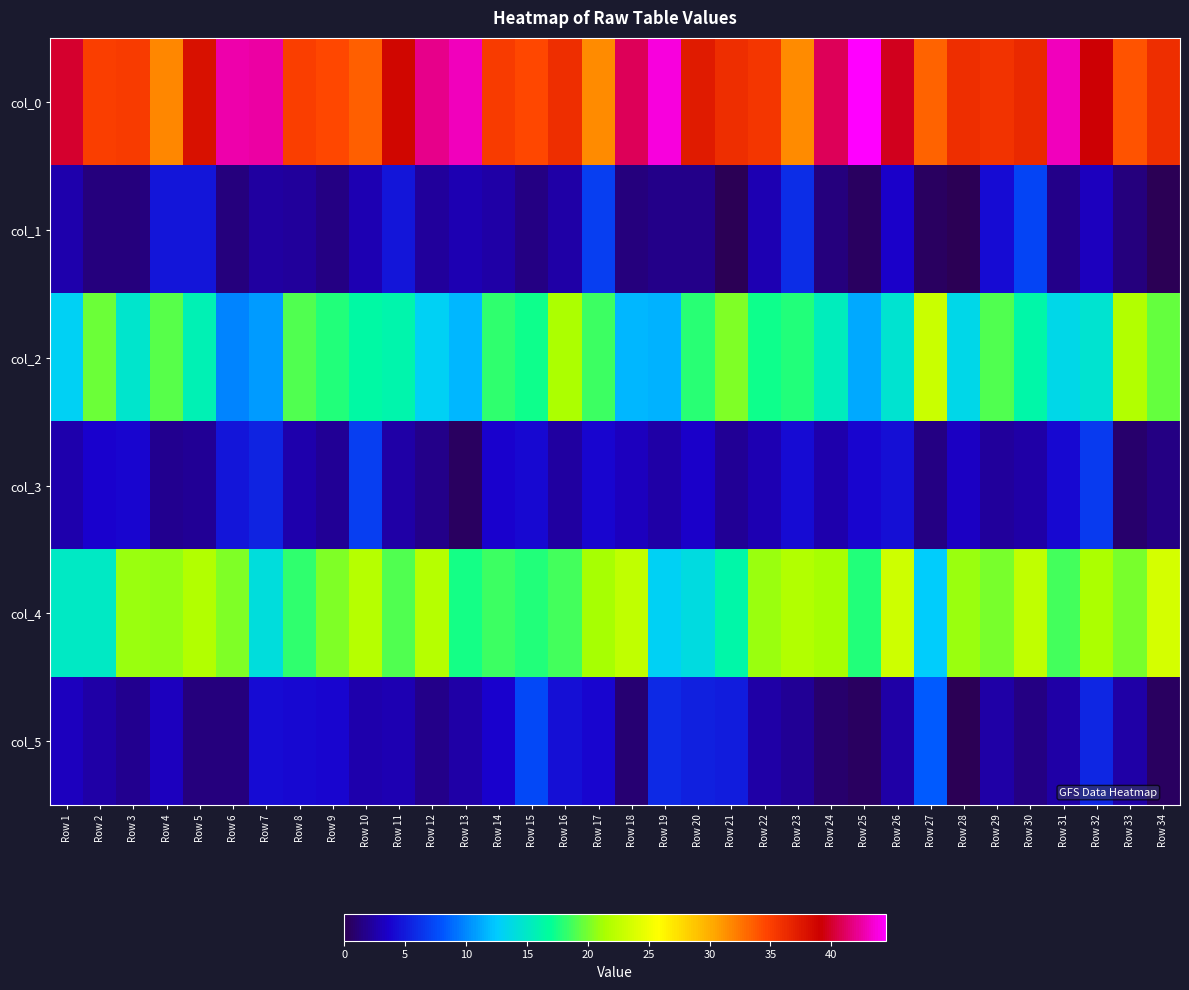

Reading right to left, what are all the values shown in this chart?

col_0: Row 34=36.0	Row 33=34.0	Row 32=39.2	Row 31=43.0	Row 30=36.5	Row 29=35.7	Row 28=36.0	Row 27=33.2	Row 26=39.8	Row 25=44.5	Row 24=41.0	Row 23=31.5	Row 22=35.5	Row 21=36.0	Row 20=37.2	Row 19=43.8	Row 18=41.0	Row 17=31.5	Row 16=36.0	Row 15=34.5	Row 14=35.2	Row 13=43.0	Row 12=42.0	Row 11=38.7	Row 10=33.5	Row 9=34.5	Row 8=35.0	Row 7=42.5	Row 6=42.8	Row 5=38.0	Row 4=31.8	Row 3=35.2	Row 2=35.0	Row 1=40.0
col_1: Row 34=0.0	Row 33=1.2	Row 32=3.2	Row 31=1.6	Row 30=7.3	Row 29=4.2	Row 28=0.0	Row 27=0.4	Row 26=3.6	Row 25=0.5	Row 24=1.2	Row 23=5.9	Row 22=2.9	Row 21=0.0	Row 20=1.6	Row 19=1.6	Row 18=1.2	Row 17=6.8	Row 16=2.5	Row 15=1.5	Row 14=2.5	Row 13=2.8	Row 12=2.2	Row 11=4.7	Row 10=2.9	Row 9=1.5	Row 8=2.1	Row 7=2.3	Row 6=1.3	Row 5=4.7	Row 4=4.8	Row 3=1.3	Row 2=1.2	Row 1=2.7
col_2: Row 34=19.5	Row 33=21.8	Row 32=14.5	Row 31=13.5	Row 30=16.2	Row 29=19.0	Row 28=13.5	Row 27=23.0	Row 26=14.5	Row 25=11.2	Row 24=15.3	Row 23=17.8	Row 22=17.2	Row 21=20.2	Row 20=18.0	Row 19=11.5	Row 18=11.8	Row 17=18.5	Row 16=21.5	Row 15=17.2	Row 14=18.2	Row 13=11.7	Row 12=13.0	Row 11=16.0	Row 10=16.5	Row 9=17.8	Row 8=19.0	Row 7=10.7	Row 6=9.8	Row 5=15.8	Row 4=19.2	Row 3=14.8	Row 2=19.8	Row 1=13.0
col_3: Row 34=1.5	Row 33=0.8	Row 32=6.7	Row 31=4.0	Row 30=2.5	Row 29=2.2	Row 28=3.4	Row 27=1.4	Row 26=4.5	Row 25=4.0	Row 24=2.6	Row 23=4.3	Row 22=2.9	Row 21=1.9	Row 20=3.6	Row 19=2.5	Row 18=3.2	Row 17=3.8	Row 16=2.3	Row 15=4.2	Row 14=3.7	Row 13=0.5	Row 12=1.6	Row 11=2.5	Row 10=6.9	Row 9=2.0	Row 8=2.7	Row 7=5.4	Row 6=4.8	Row 5=2.0	Row 4=1.8	Row 3=3.8	Row 2=3.8	Row 1=2.7
col_4: Row 34=23.5	Row 33=20.0	Row 32=21.5	Row 31=18.8	Row 30=22.5	Row 29=20.0	Row 28=21.0	Row 27=12.7	Row 26=23.2	Row 25=17.8	Row 24=21.2	Row 23=21.8	Row 22=21.0	Row 21=16.2	Row 20=13.8	Row 19=13.0	Row 18=22.5	Row 17=21.2	Row 16=18.8	Row 15=17.8	Row 14=18.5	Row 13=17.5	Row 12=22.0	Row 11=19.0	Row 10=22.0	Row 9=20.2	Row 8=18.2	Row 7=14.0	Row 6=20.2	Row 5=21.8	Row 4=20.8	Row 3=21.0	Row 2=15.0	Row 1=15.0
col_5: Row 34=0.5	Row 33=2.5	Row 32=5.7	Row 31=2.6	Row 30=1.5	Row 29=2.5	Row 28=0.0	Row 27=8.2	Row 26=2.5	Row 25=0.4	Row 24=0.8	Row 23=1.9	Row 22=2.5	Row 21=5.1	Row 20=5.3	Row 19=5.7	Row 18=0.9	Row 17=3.9	Row 16=4.4	Row 15=7.4	Row 14=3.8	Row 13=2.5	Row 12=1.6	Row 11=2.9	Row 10=2.7	Row 9=3.9	Row 8=4.2	Row 7=4.3	Row 6=1.3	Row 5=1.3	Row 4=3.3	Row 3=1.9	Row 2=2.5	Row 1=3.2